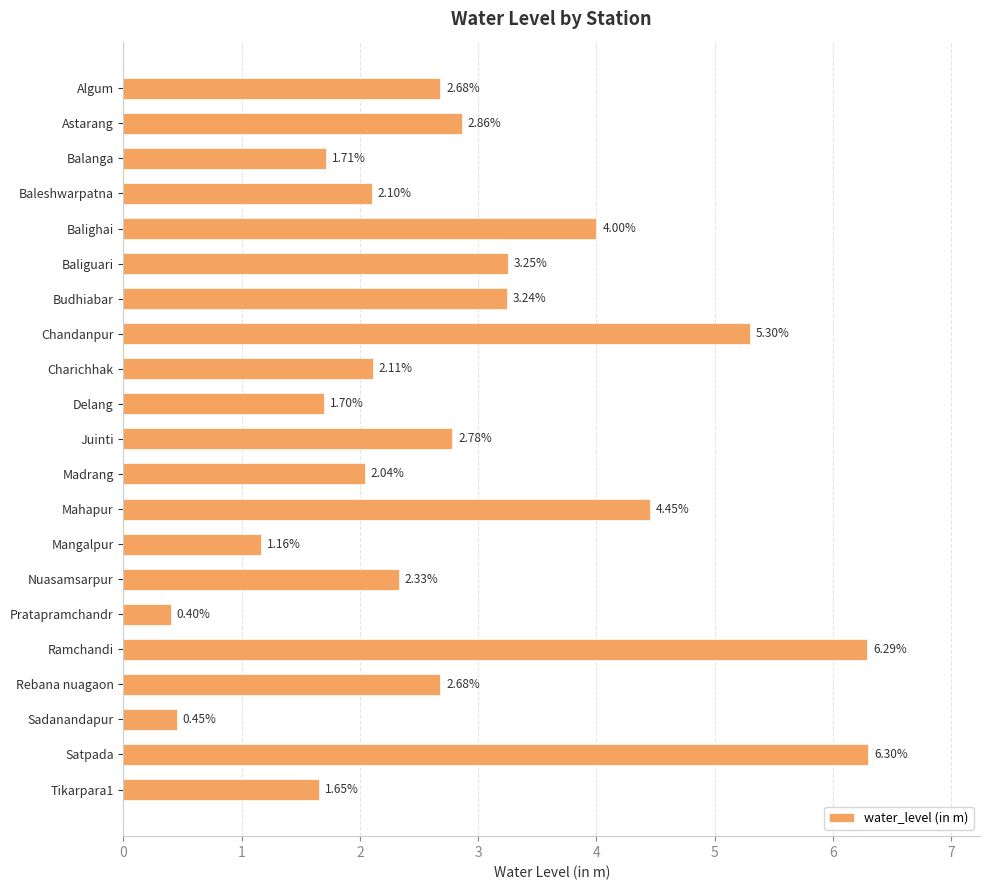

Where is the data nearest to the value 3?

Astarang